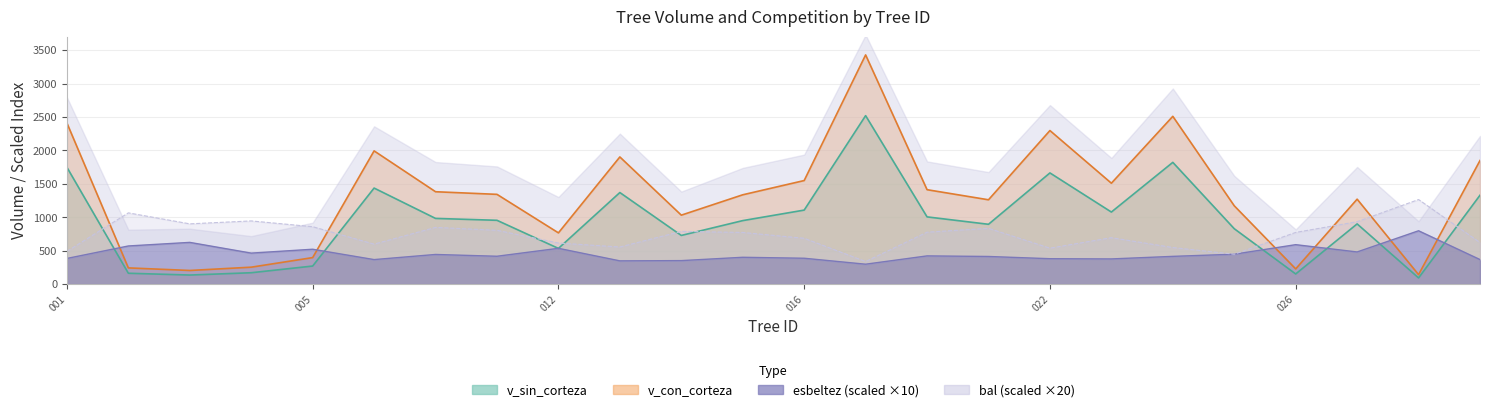

List the labels in order of v_con_corteza value, smallest first.

420367028, 420367003, 420367026, 420367002, 420367004, 420367005, 420367012, 420367014, 420367025, 420367021, 420367027, 420367015, 420367009, 420367008, 420367020, 420367023, 420367016, 420367029, 420367013, 420367006, 420367022, 420367001, 420367024, 420367018